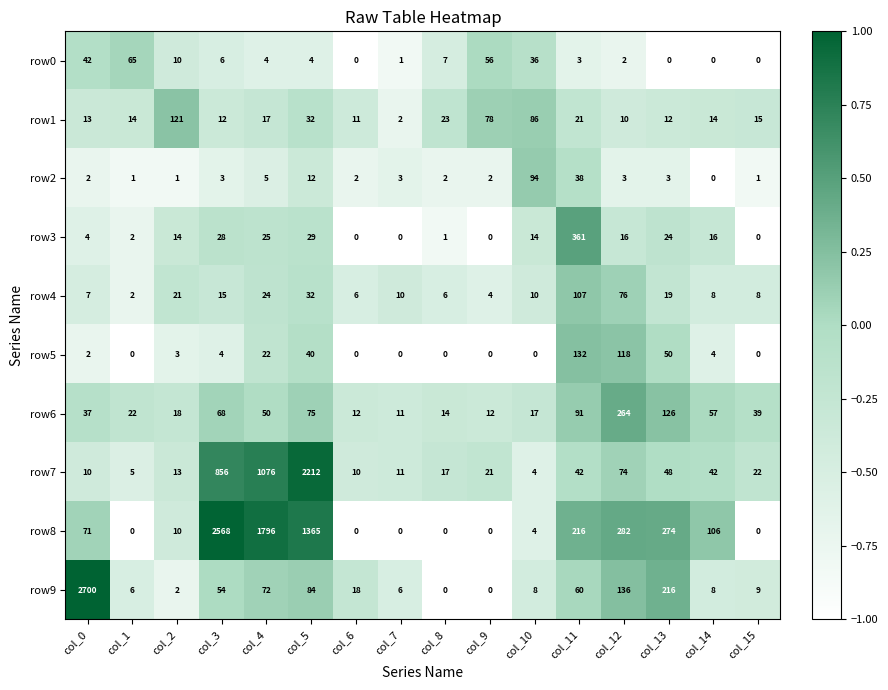

How many categories are shown in the chart?

16